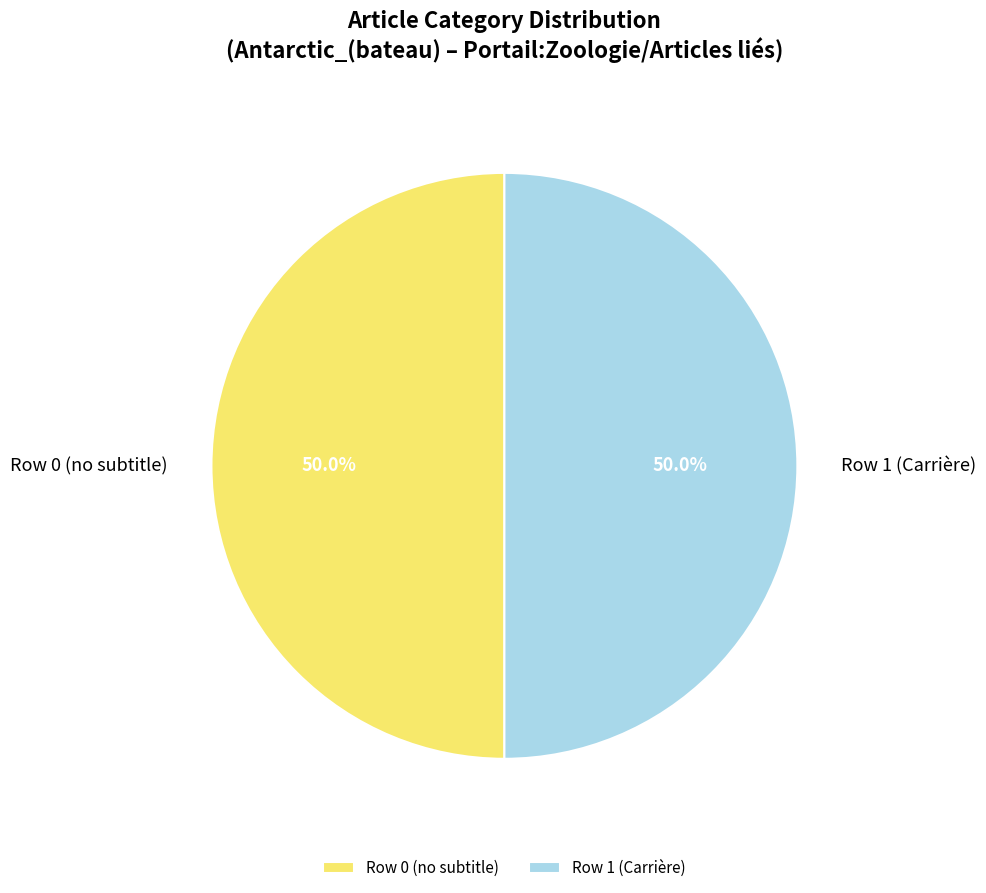

What percentage is NOT represented by Row 0 (no subtitle)?

50.0%